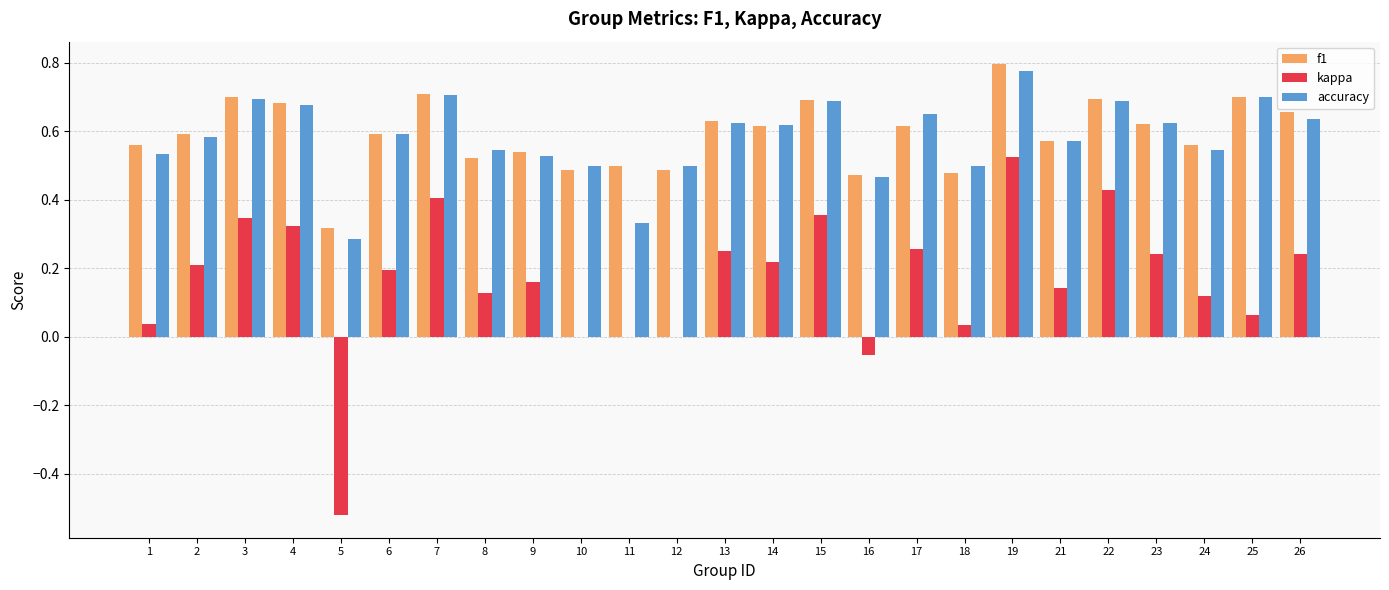

Which series has the largest range (max minus min)?

kappa